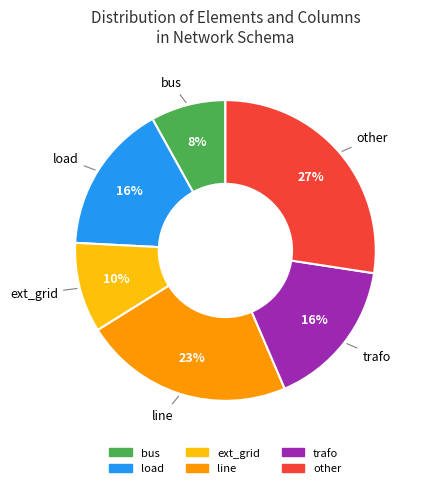

Is there any slice that represents more than half of the pie?

No